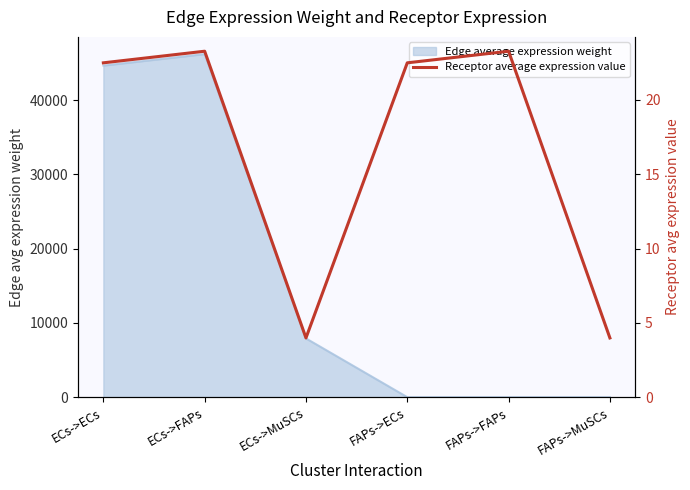

What is the sum of all values?

99.5